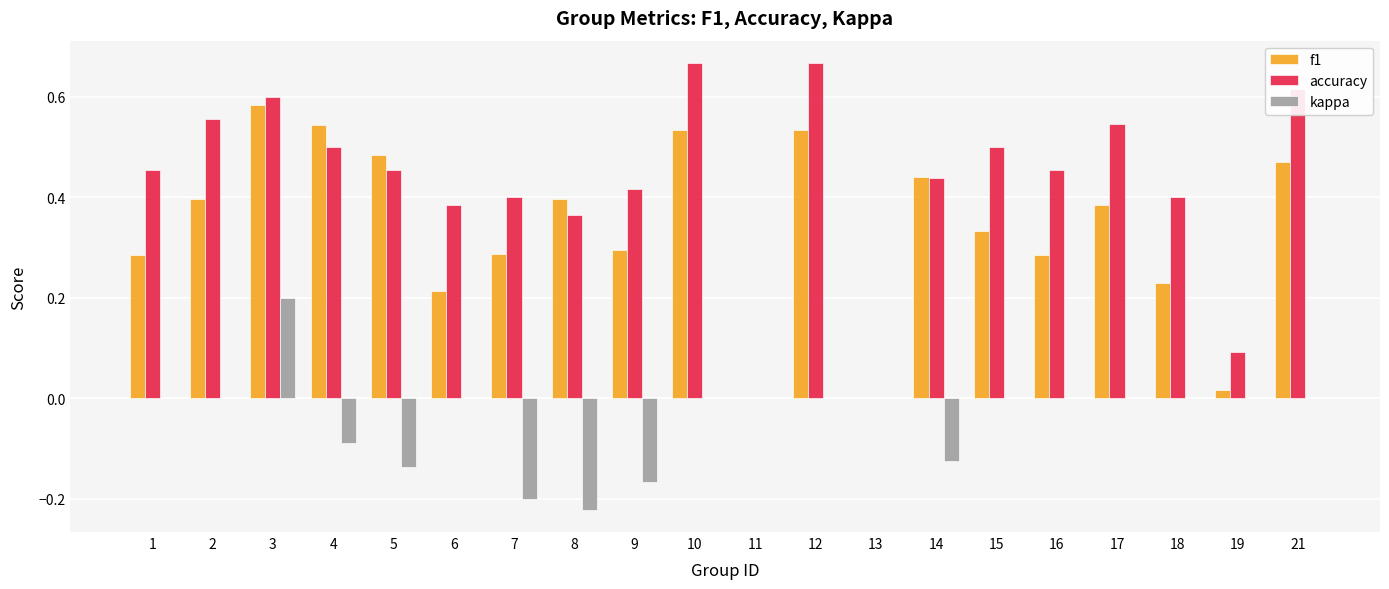

Which series changed the most between 6 and 14?

f1